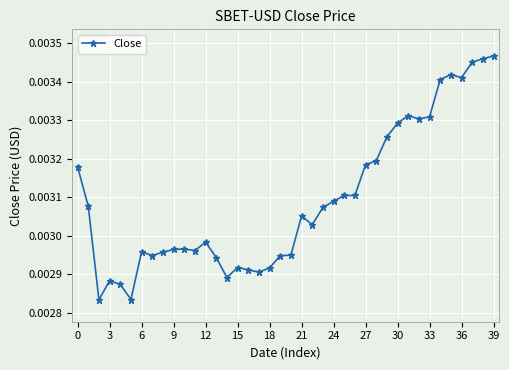

True or false: the data has more than 0 interior local peaks.

True